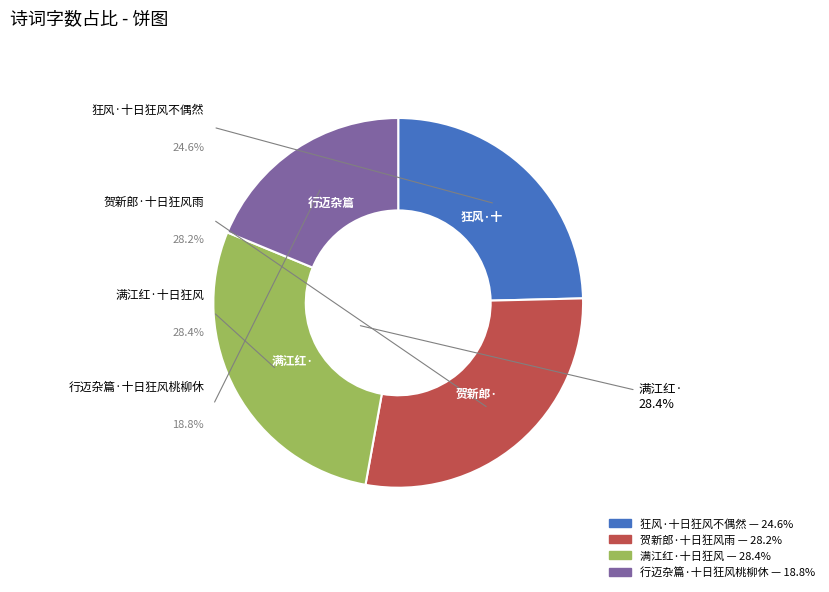

How many segments does this pie chart have?

4